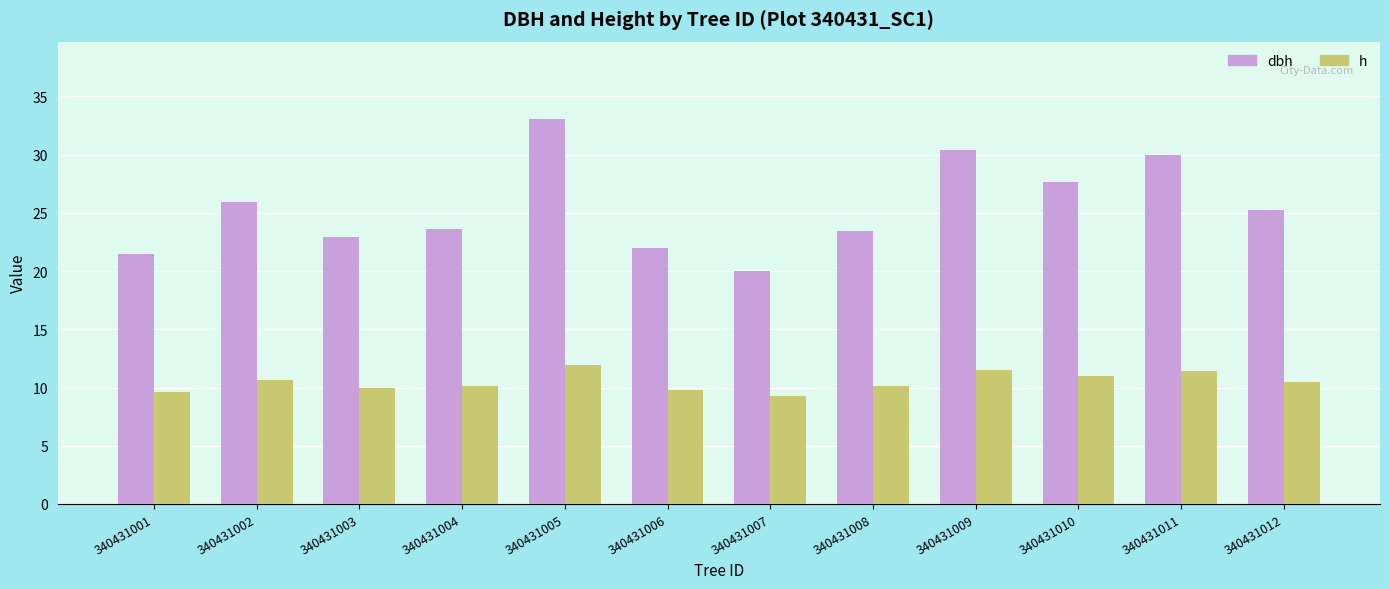

What is the total value across all series at 340431004?

33.7